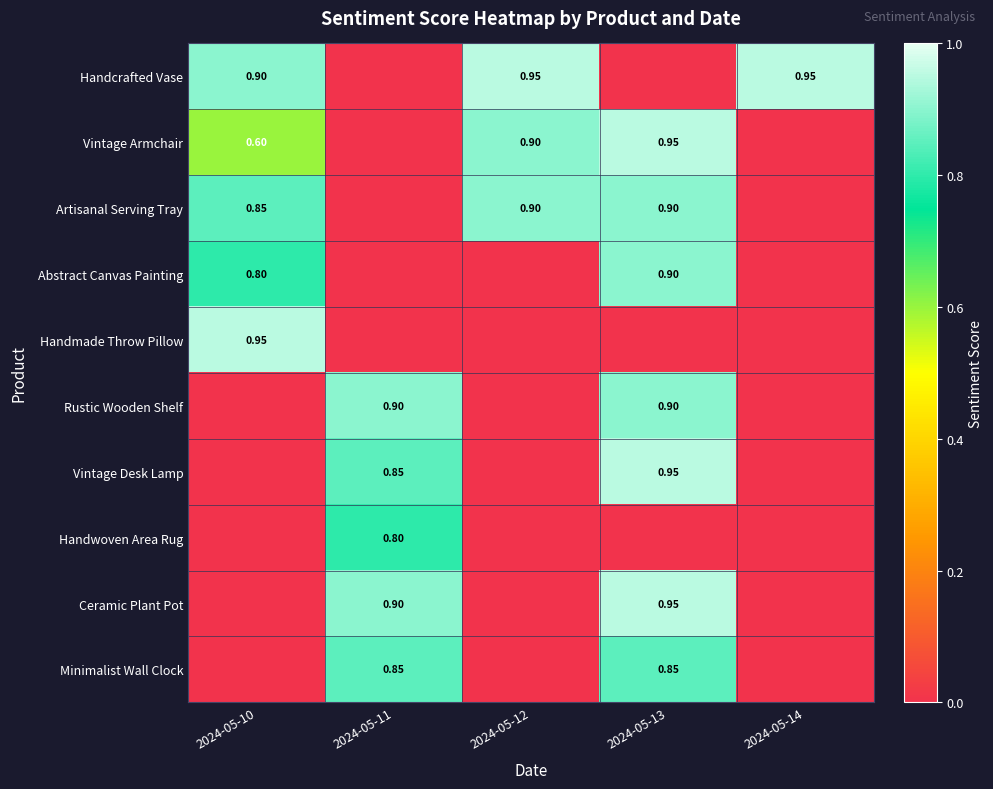

At which category does the chart reach its peak across all series?

2024-05-12